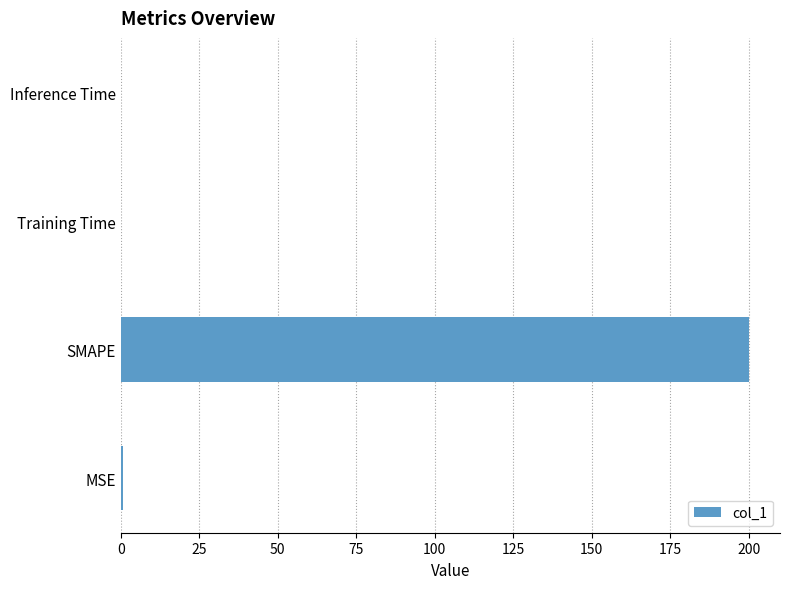

Which category has the highest value across all series?

SMAPE